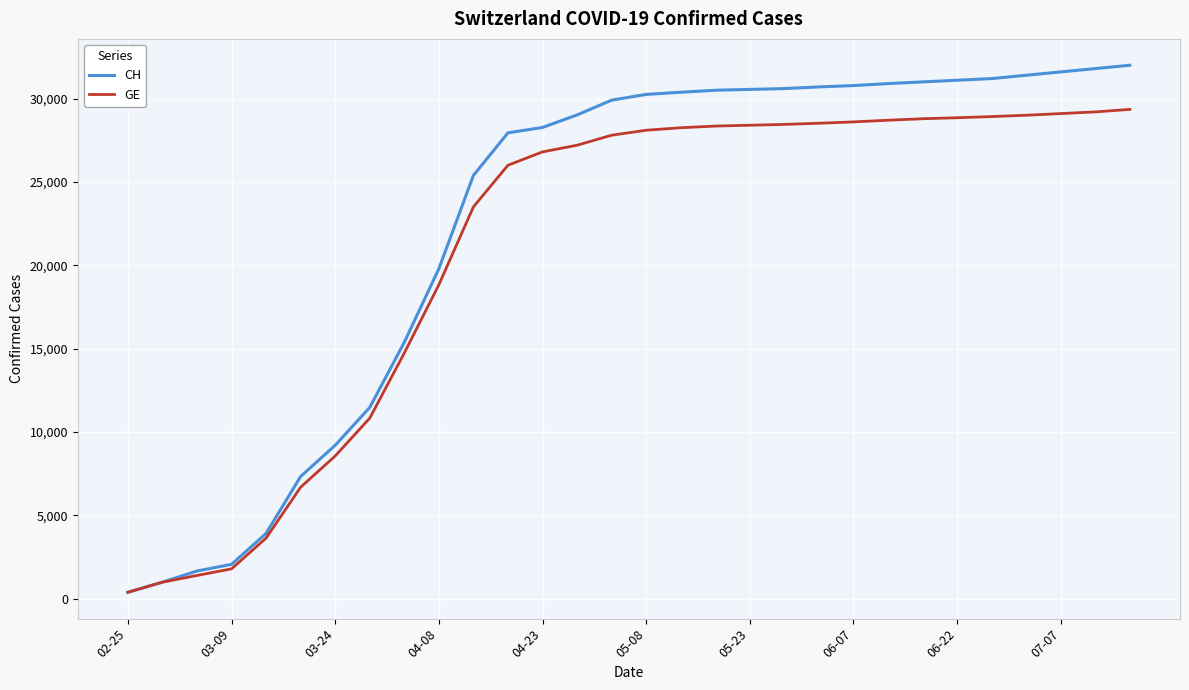

Which series has the largest range (max minus min)?

CH